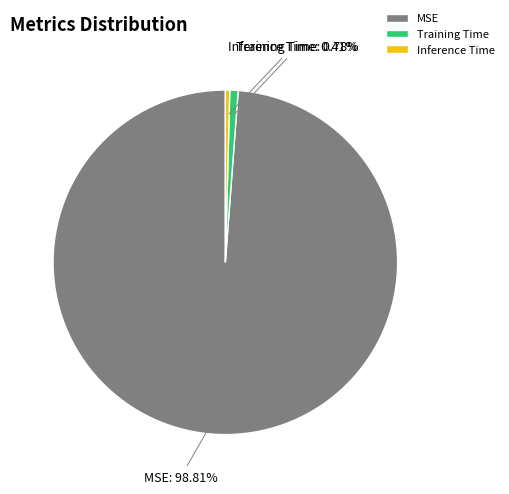

Does MSE represent more than half of the total?

Yes